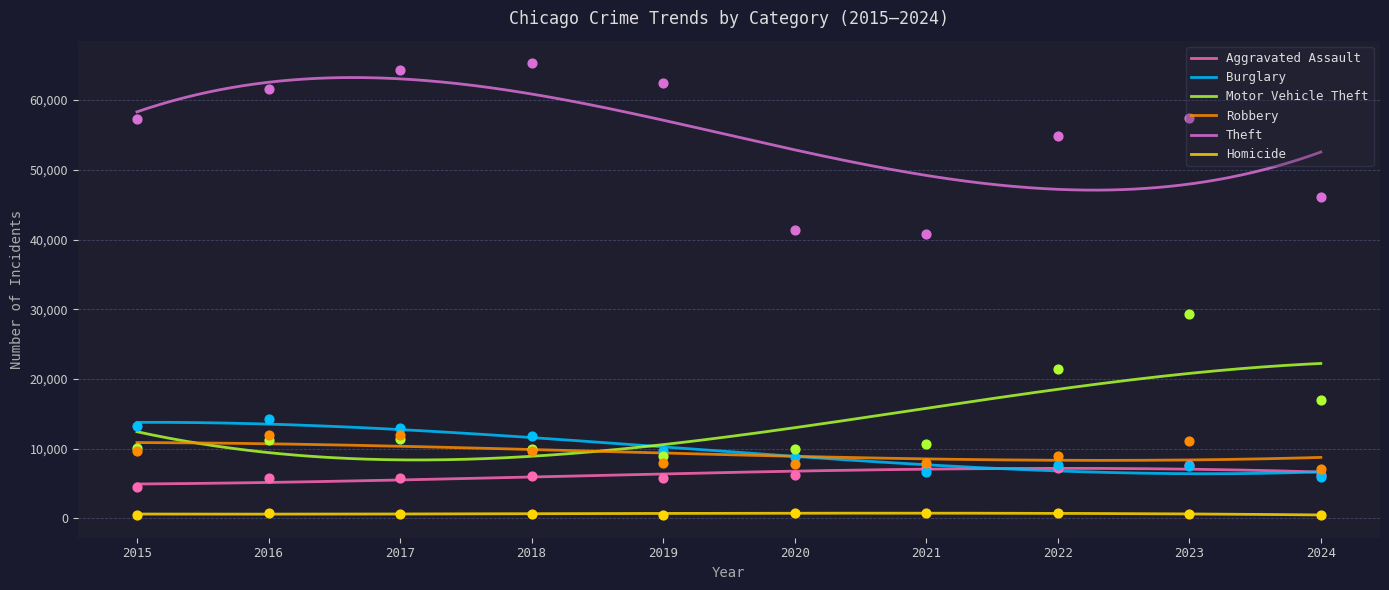

Which series has the largest total across all categories?

Theft